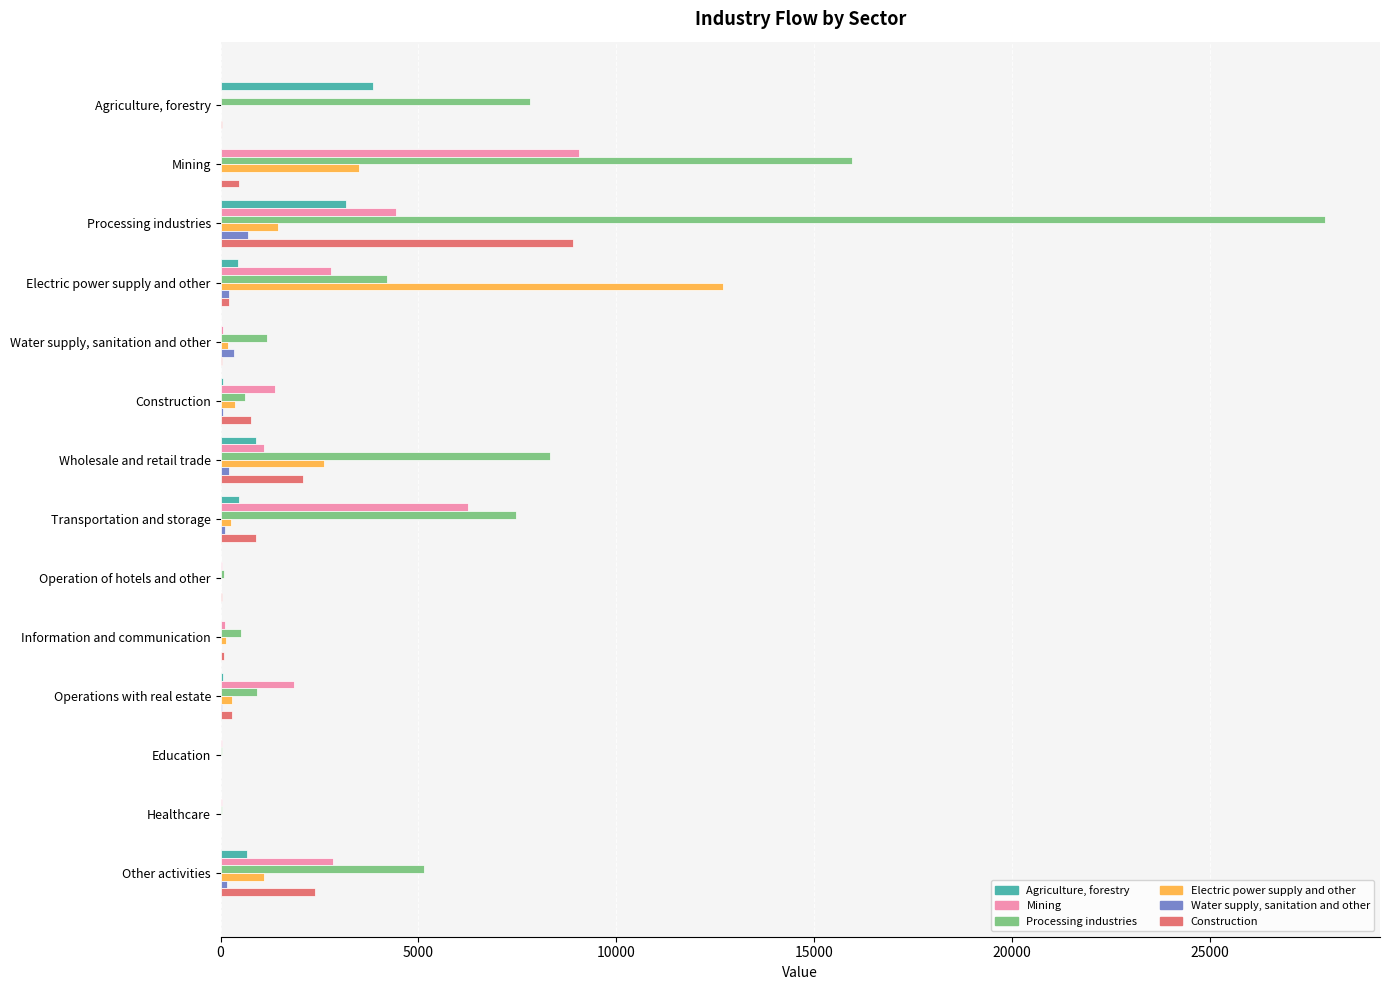

Which series changed the most between Mining and Water supply, sanitation and other?

Processing industries